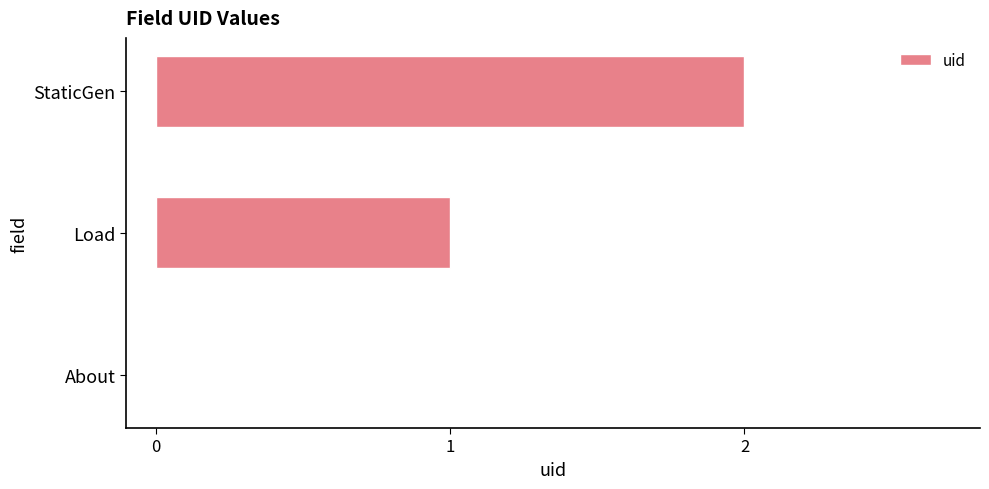

What is the change in value from Load to StaticGen?

+1